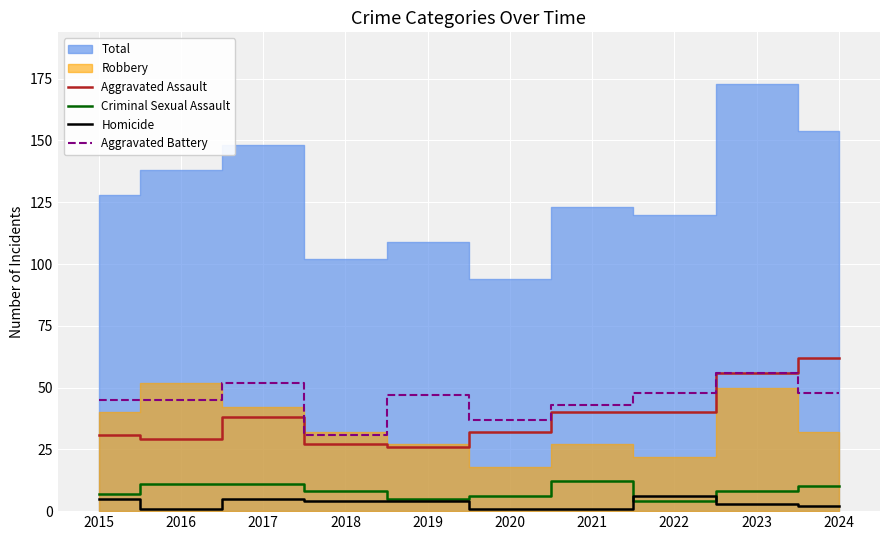

True or false: Aggravated Battery has more than 1 interior local peaks.

True